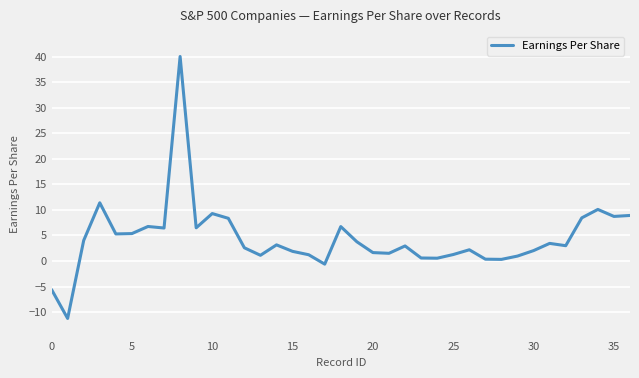

What is the greatest value displayed?

40.0